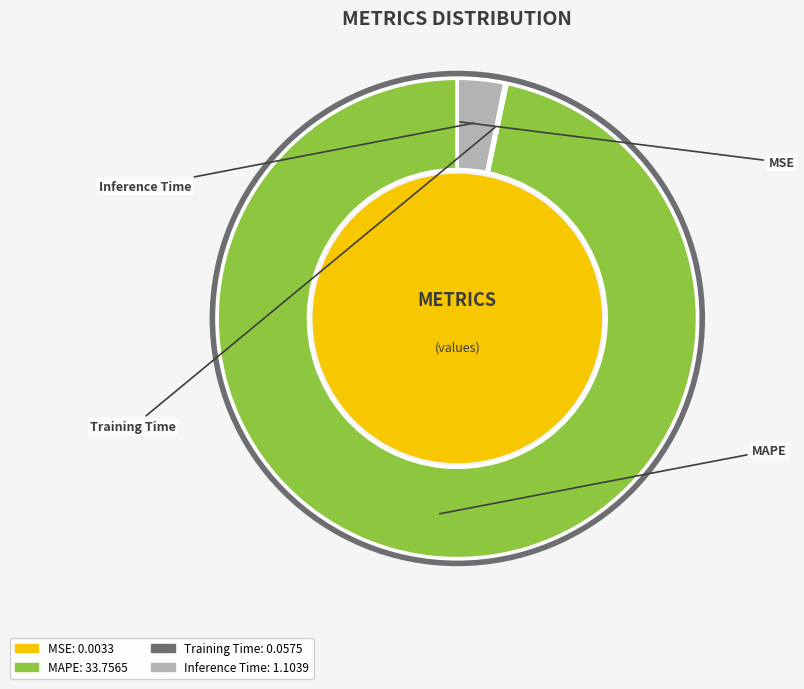

True or false: MAPE accounts for 97% of the total.

True